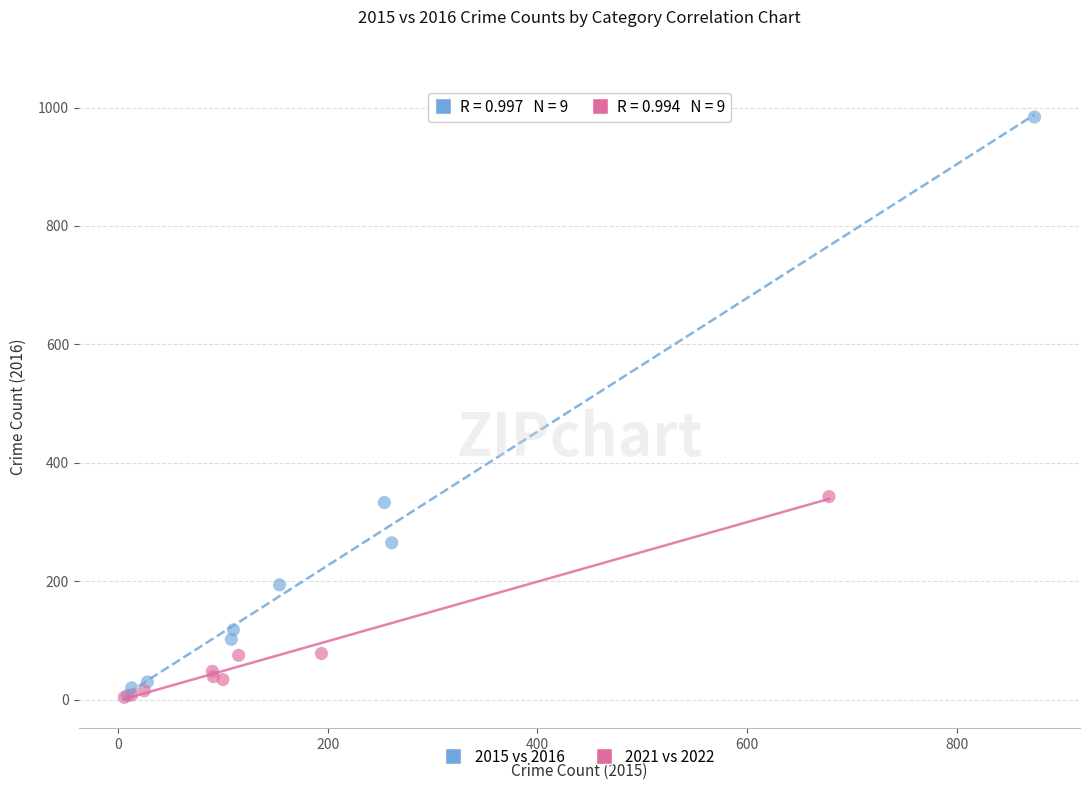

Which series reaches the maximum Y coordinate?

2015 vs 2016